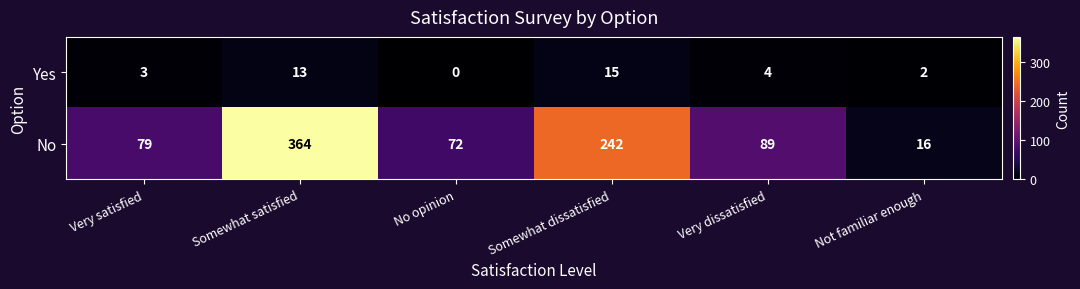

How many data points does each series have?

6